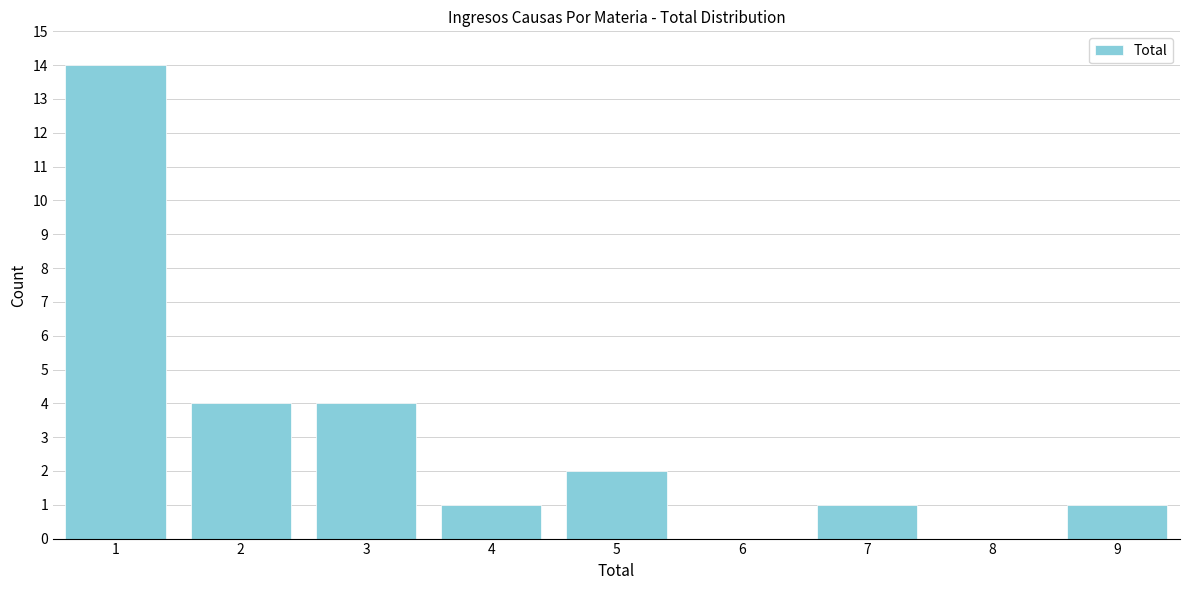

Reading right to left, what are all the values shown in this chart?

9=1	8=0	7=1	6=0	5=2	4=1	3=4	2=4	1=14